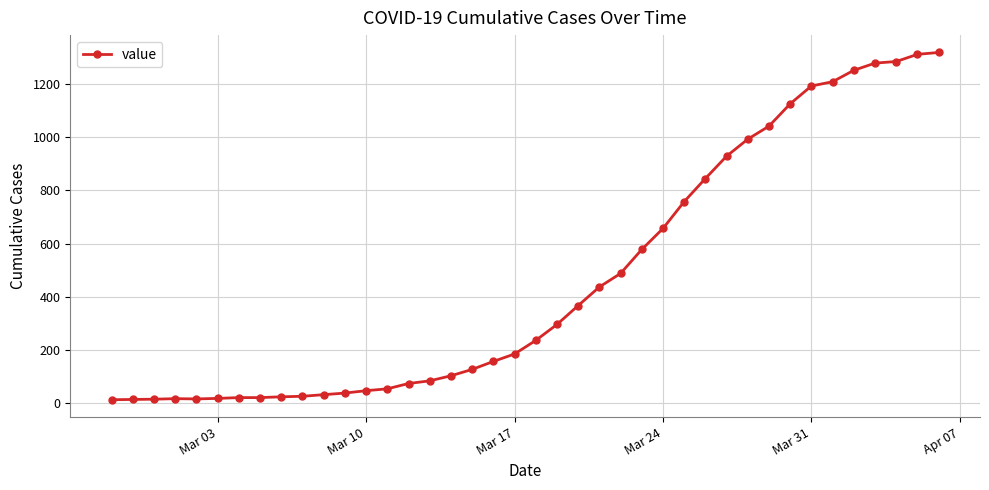

What is the maximum value shown in the chart?

1319